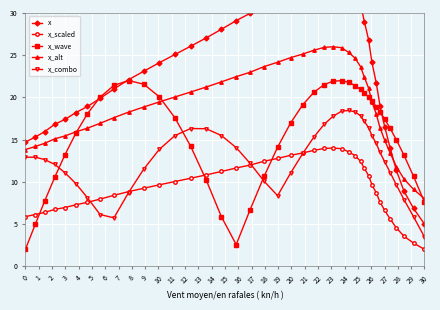

Where is x_alt nearest to the value 17?

7